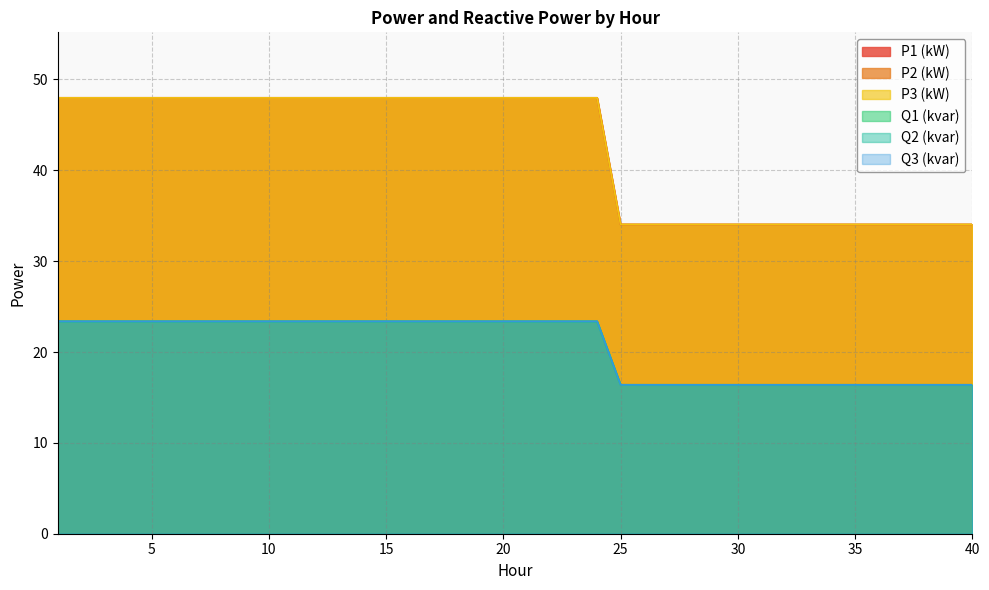

The P3 (kW) series shows 34.0 at 34. True or false?

True